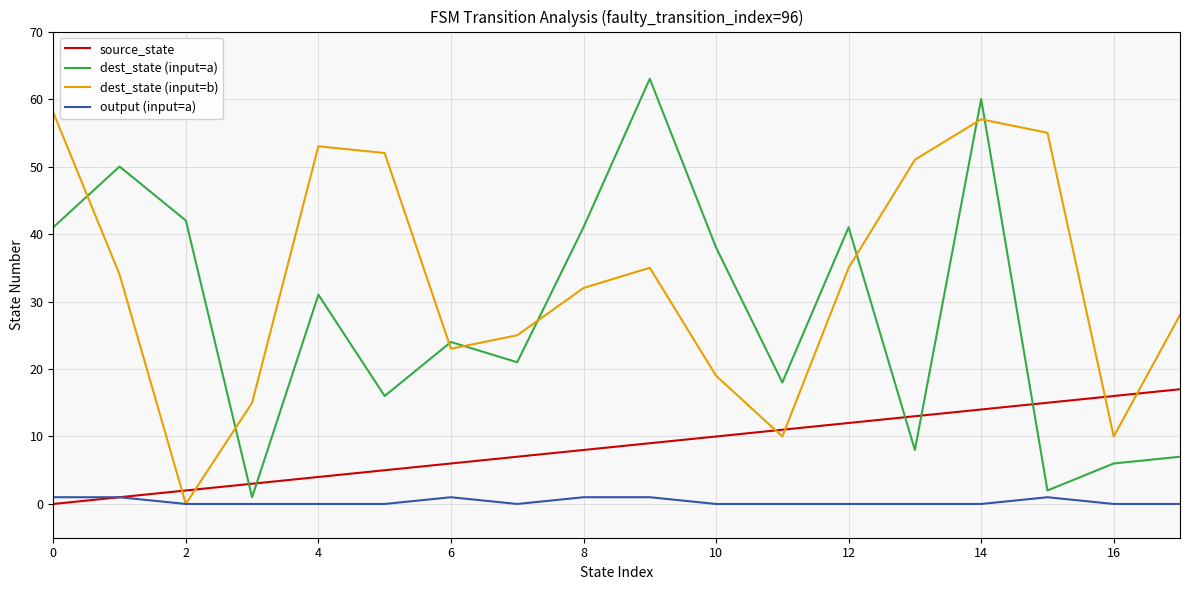

What is the difference between the maximum and minimum values in the dest_state (input=a) series?

62